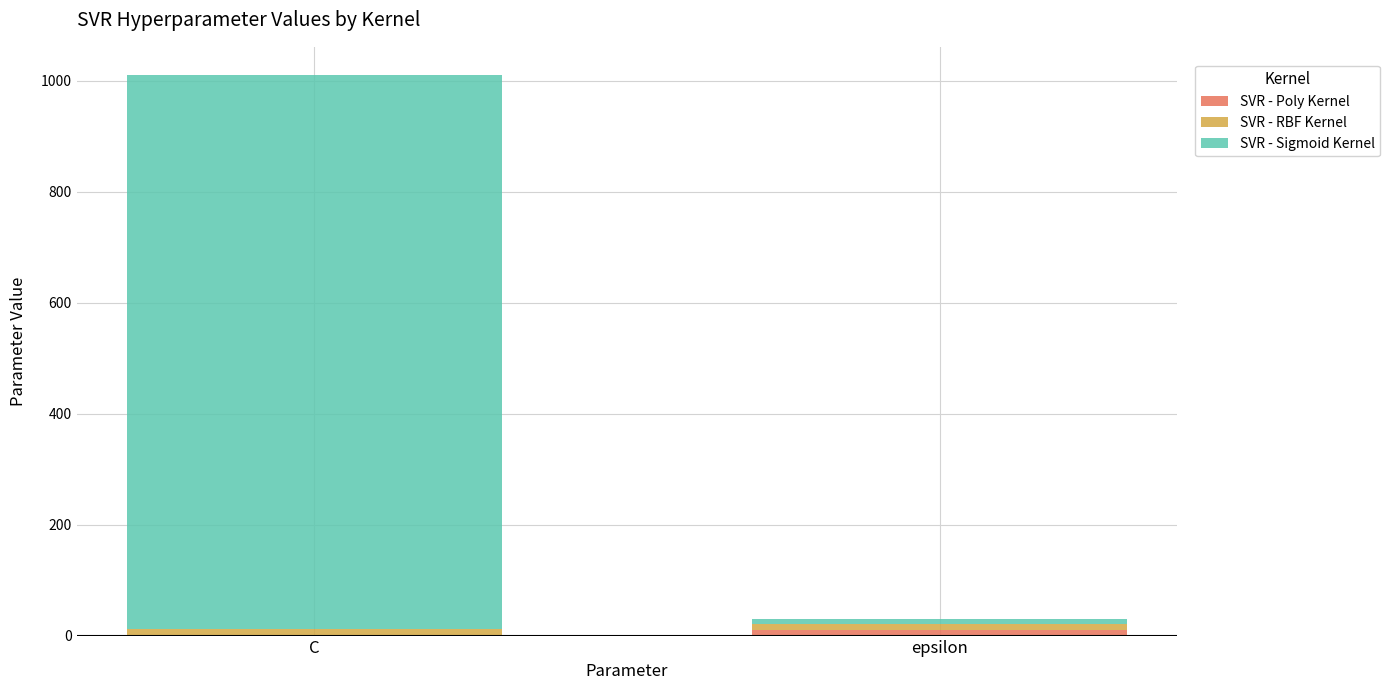

At which category is the sum across all series the highest?

C